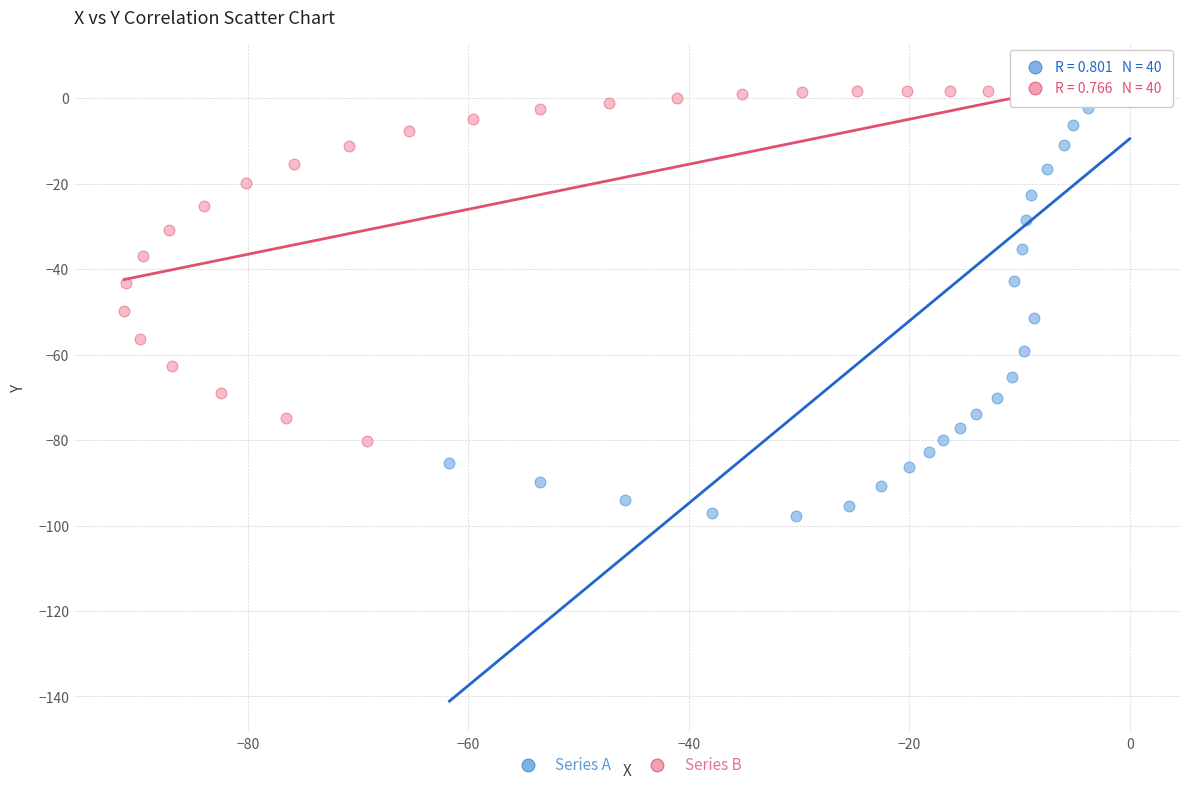

Which series has the largest Y range (max minus min)?

Series A